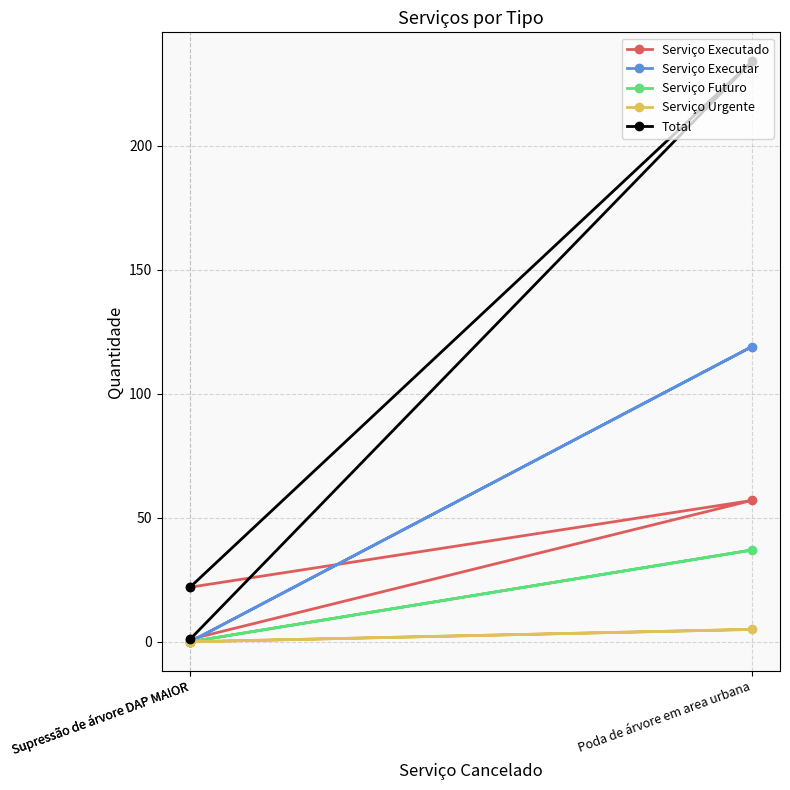

Does the chart display data point markers on the line(s)?

Yes